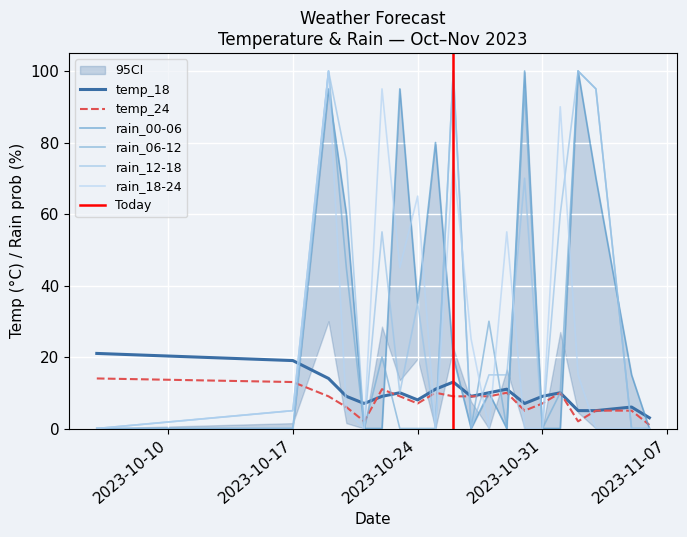

True or false: rain_18-24 has more than 0 interior local peaks.

True